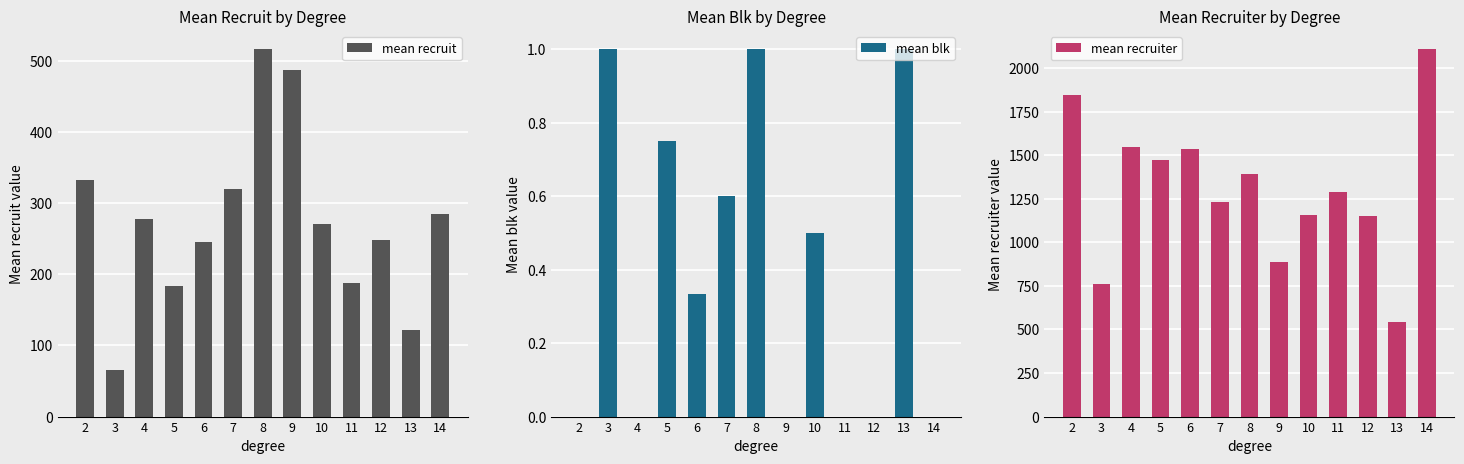

What is the average value of the mean blk series?

0.4